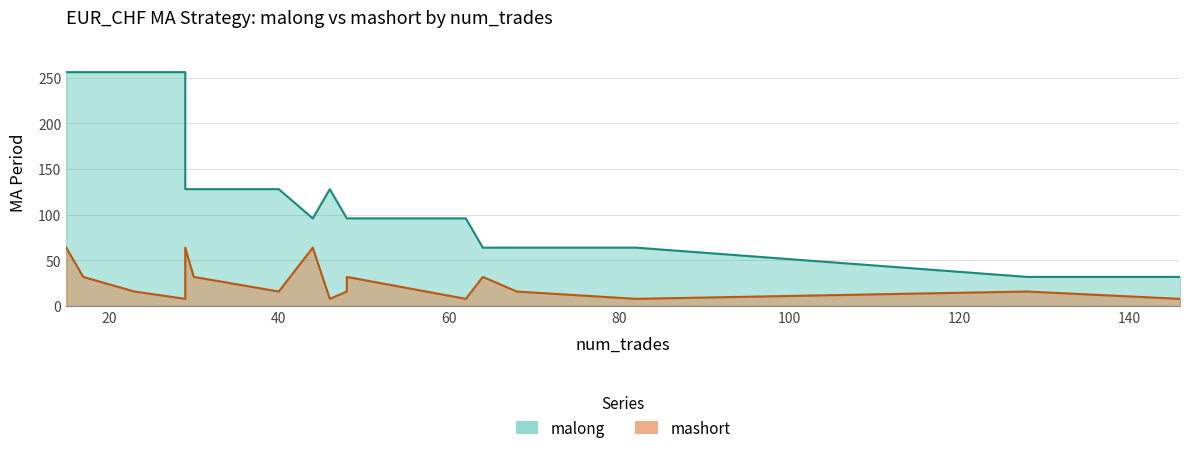

What is the difference between the maximum and minimum values in the mashort series?

56